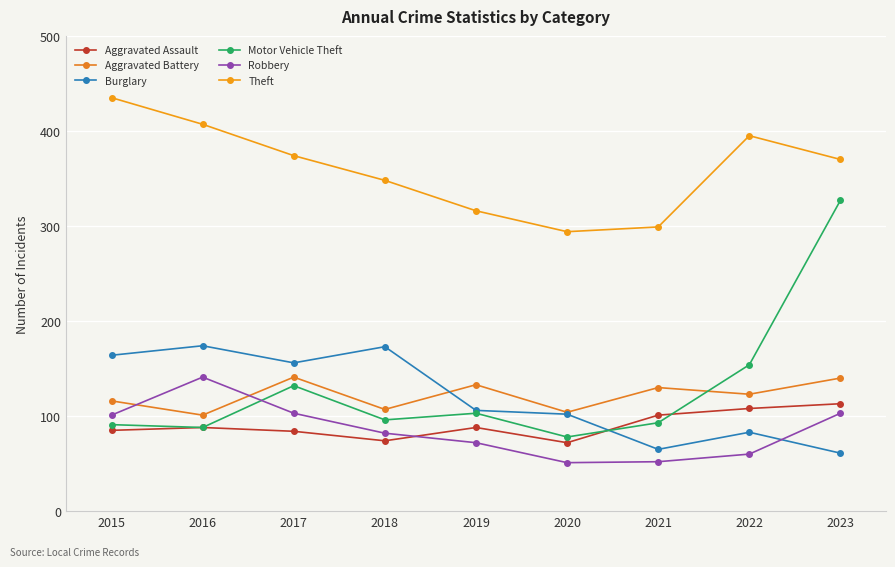

In Motor Vehicle Theft, how many points are lower than both neighbors (excluding endpoints)?

3